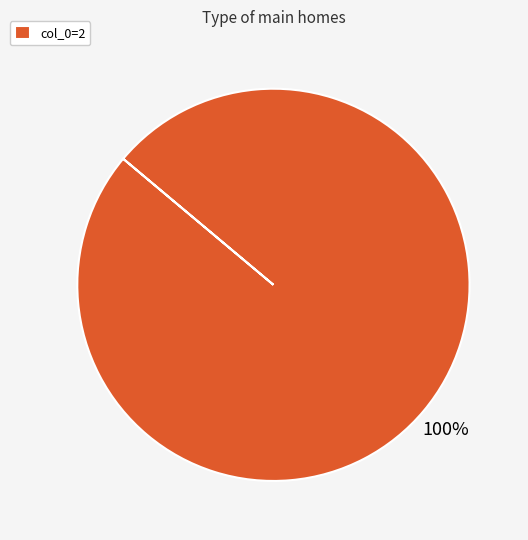

Which category accounts for the majority?

col_0=2